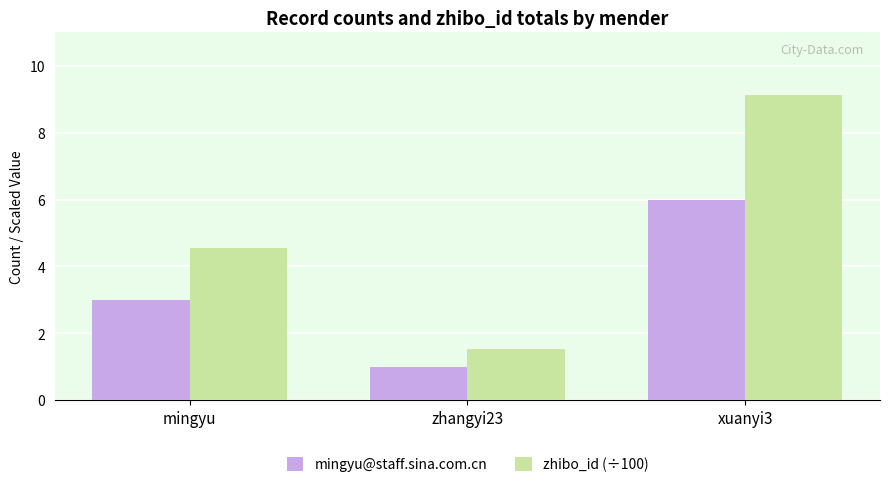

Rank the series by their maximum value, from lowest to highest.

mingyu@staff.sina.com.cn, zhibo_id (÷100)